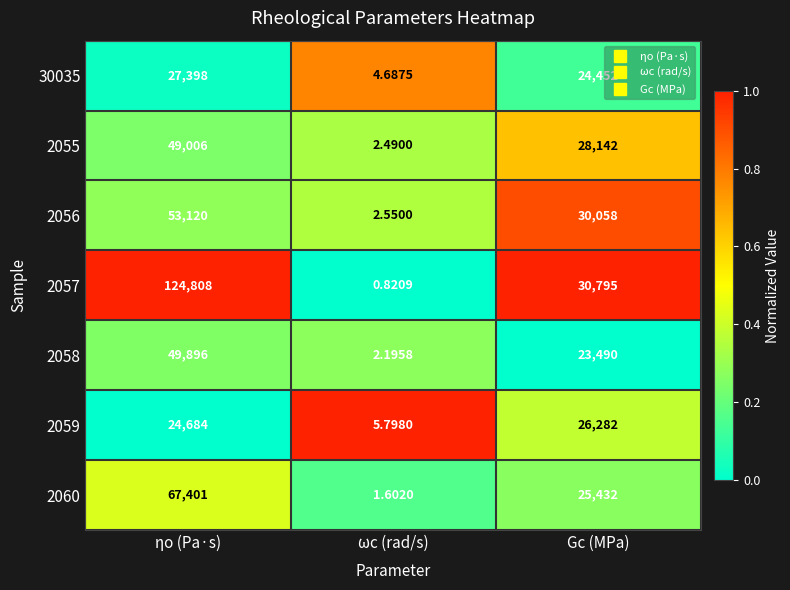

Where does the 2057 series first go above 30795?

ηo (Pa·s)